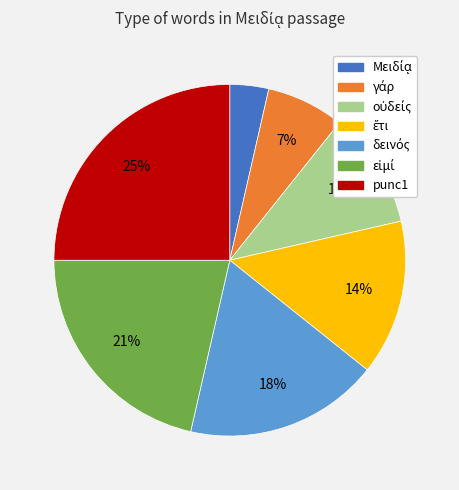

Which slice is the largest?

punc1